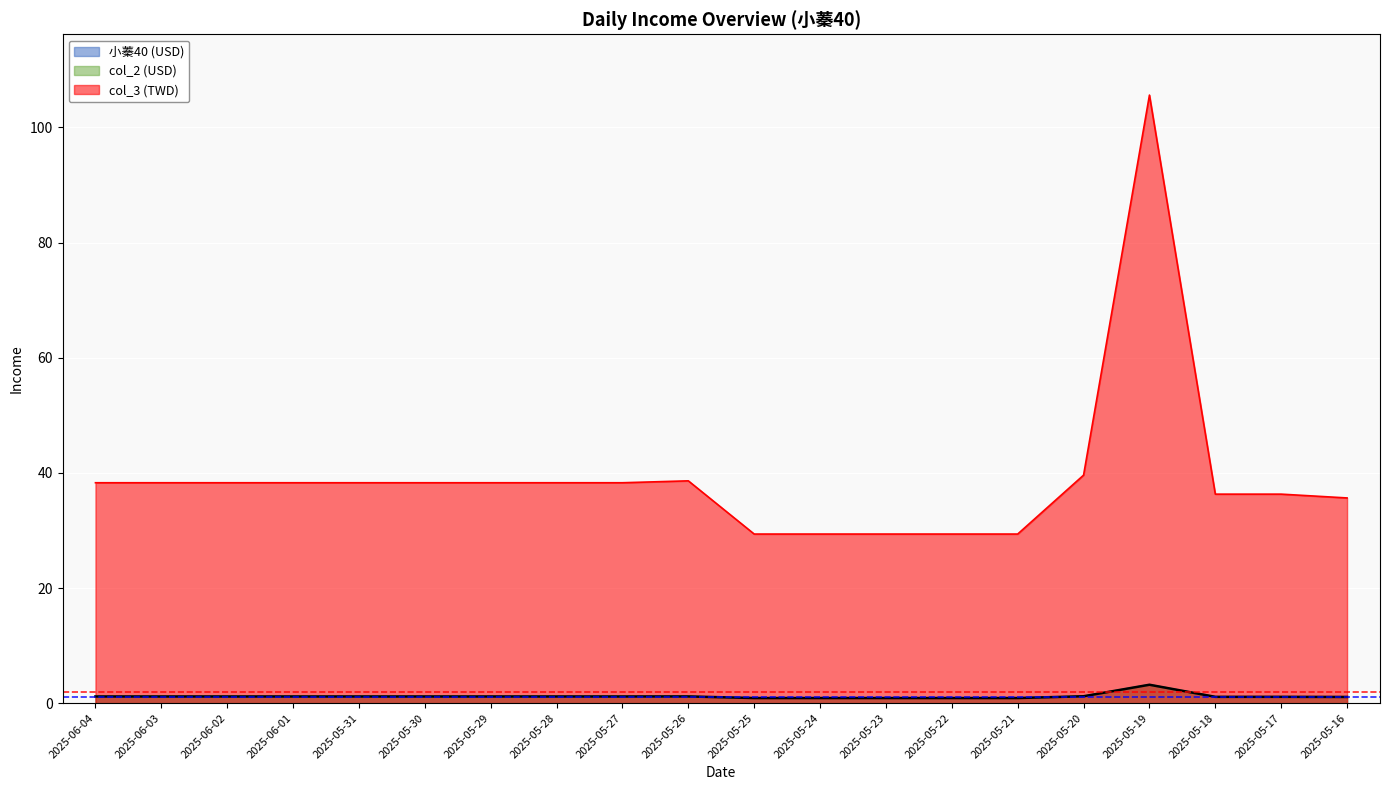

How many lines are shown in the chart?

3